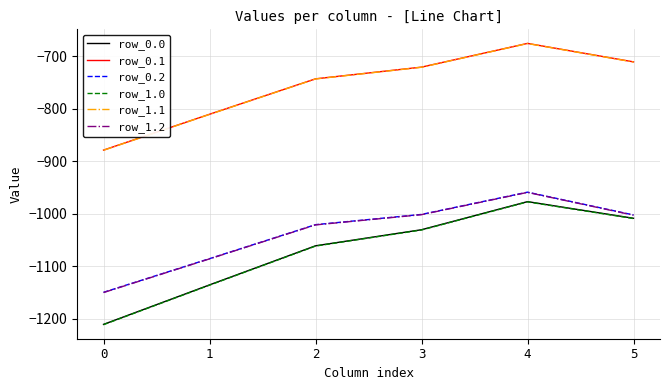

What are all the series names shown in the legend?

row_0.0, row_0.1, row_0.2, row_1.0, row_1.1, row_1.2